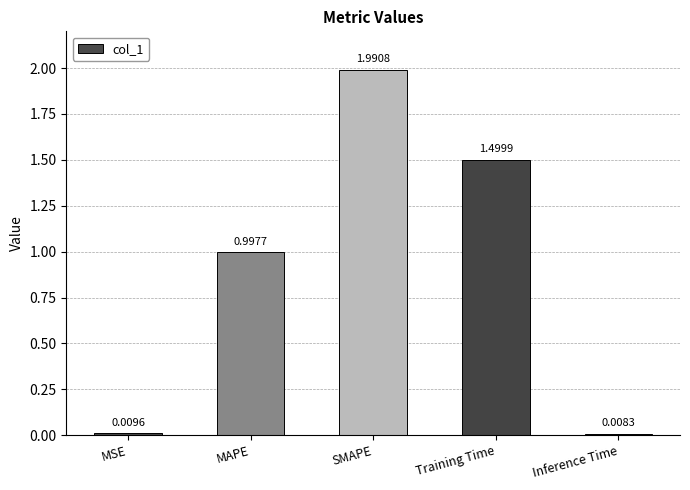

What is the sum of the values at Inference Time and SMAPE?

2.0